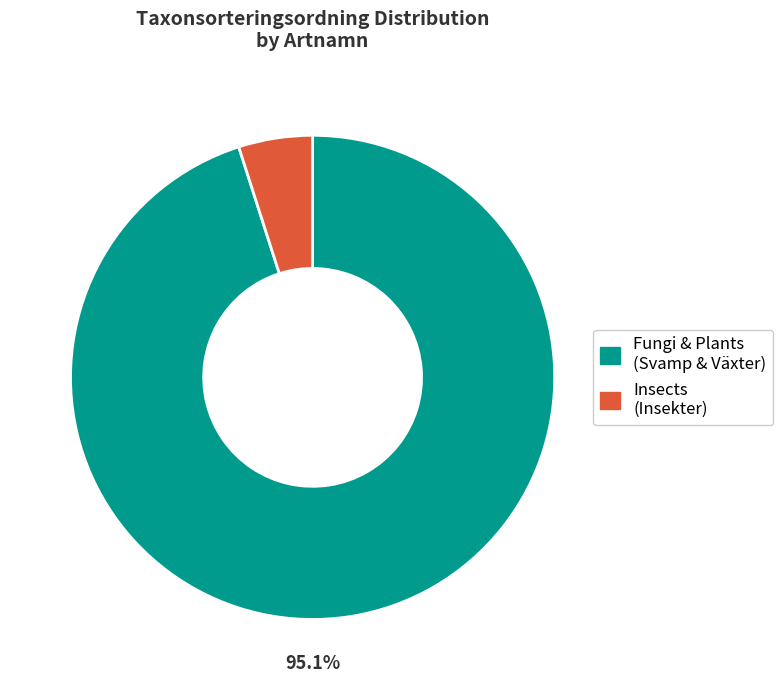

Does any single category account for the majority?

Yes